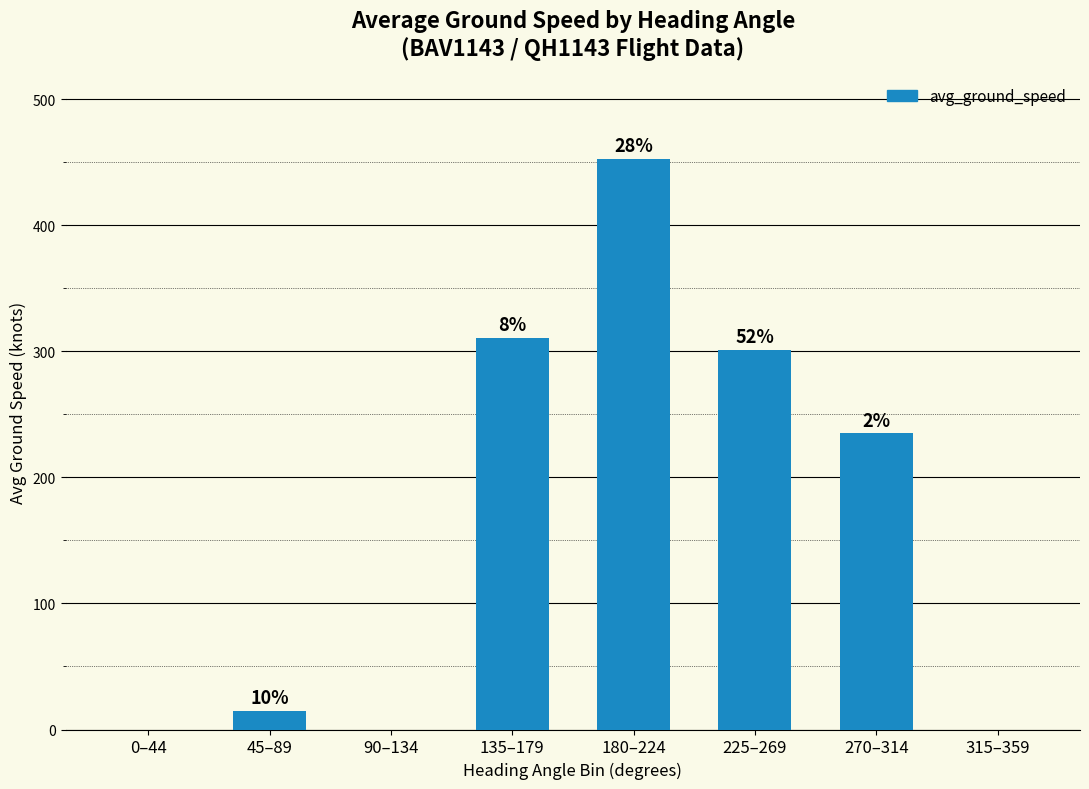

Are the bars horizontal?

No